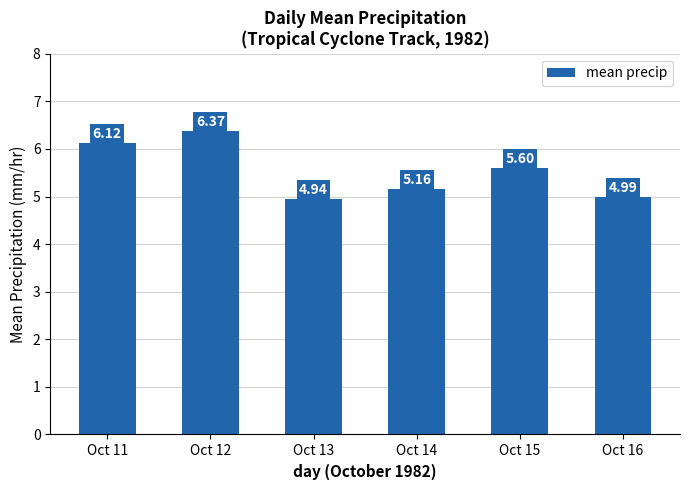

How many data points are above 5?

4